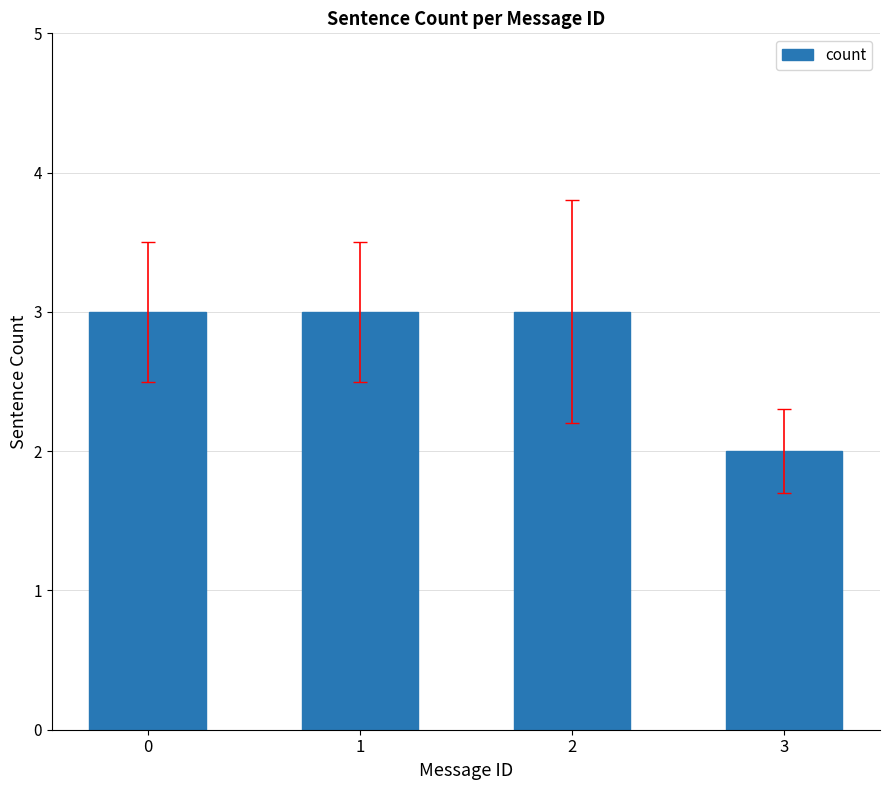

The value at 2 is 3. True or false?

True